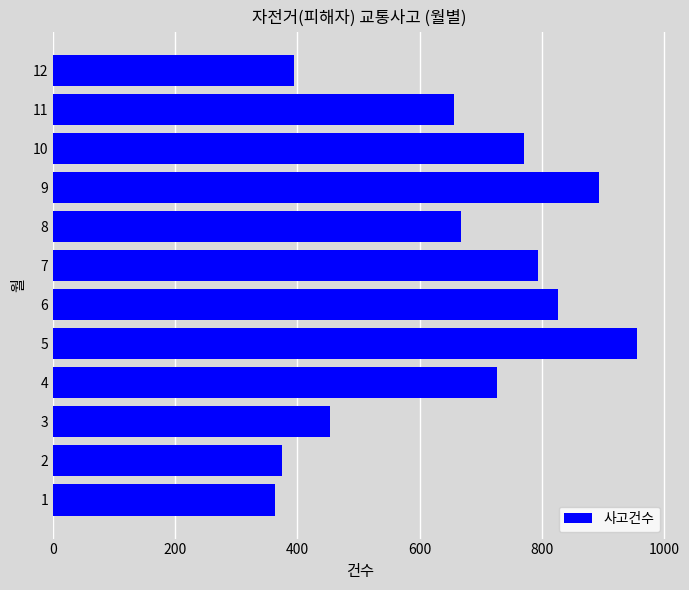

What is the difference between the second highest and minimum values?

531